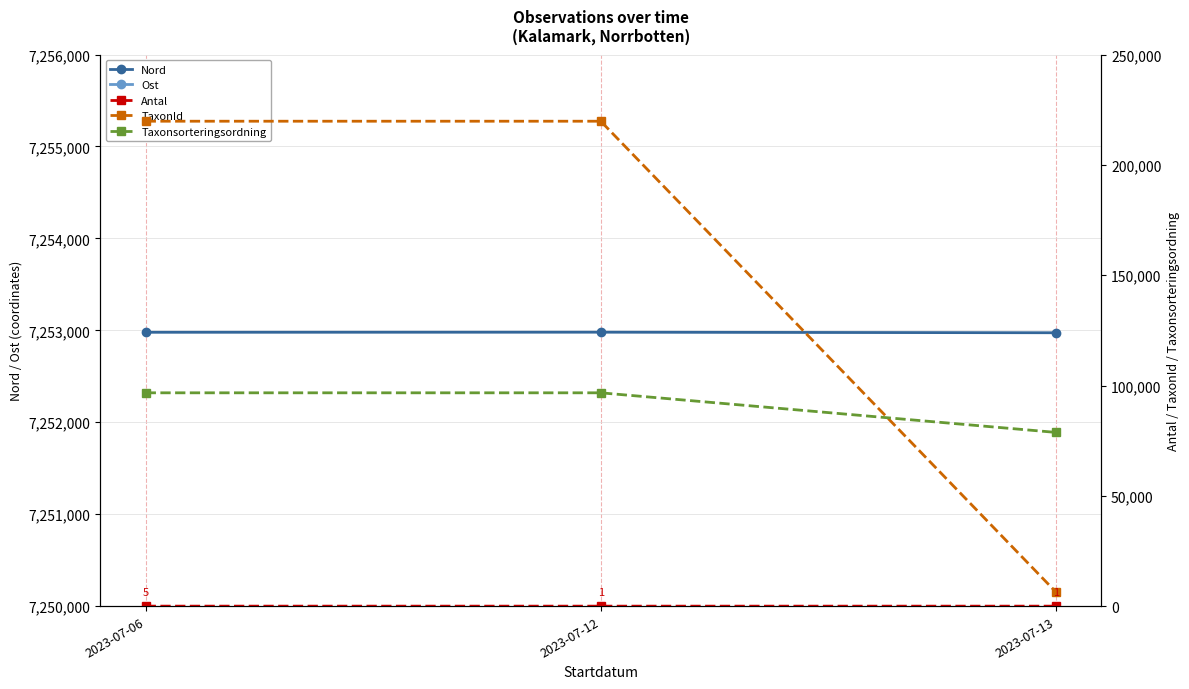

Between 2023-07-12 and 2023-07-06, which is larger?

2023-07-12